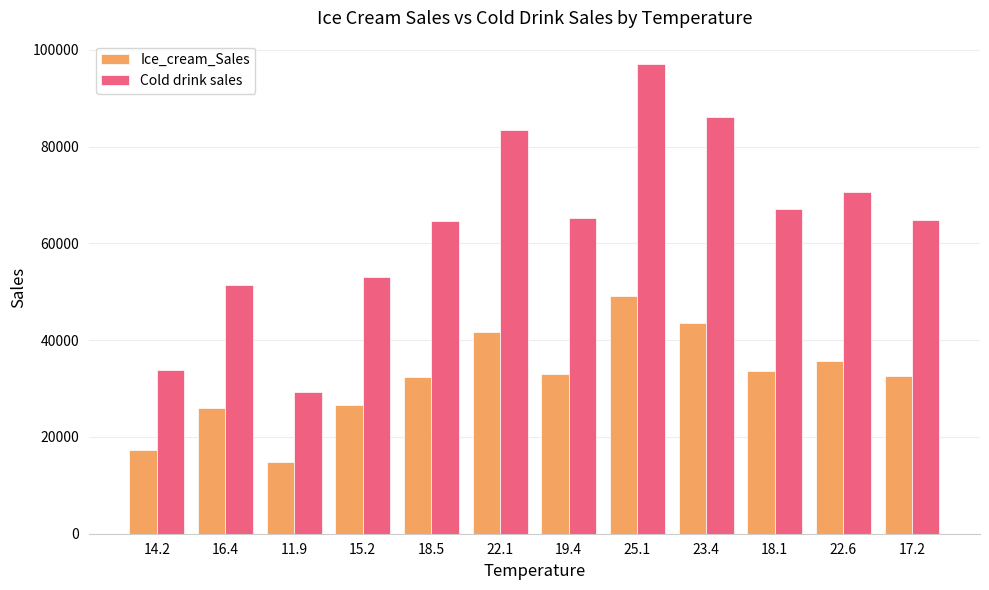

Which series has the largest total across all categories?

Cold drink sales